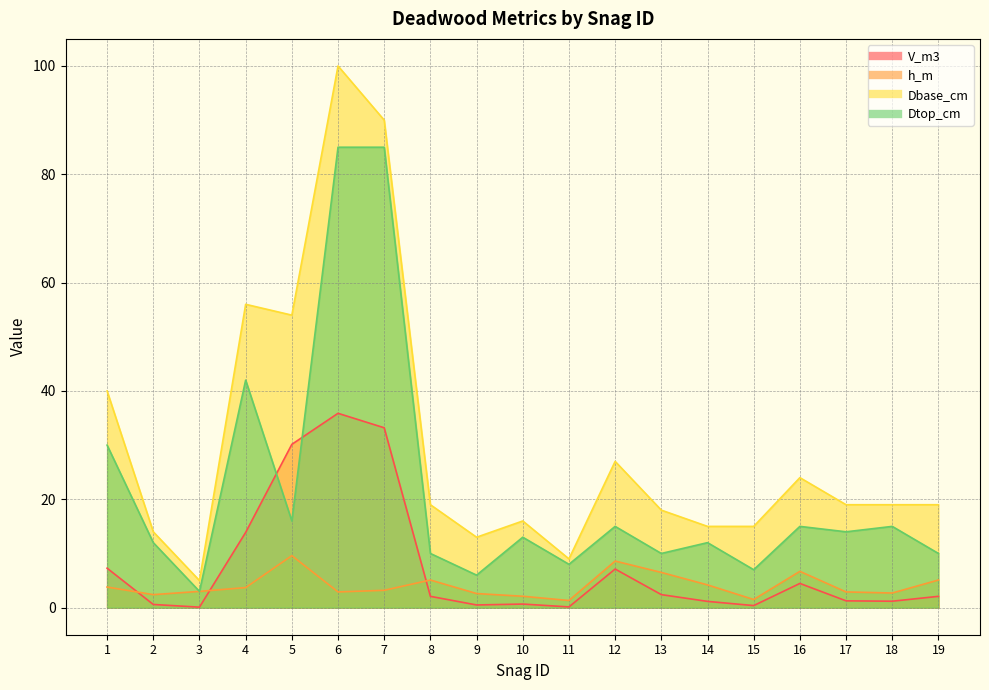

How many series are shown in this chart?

4